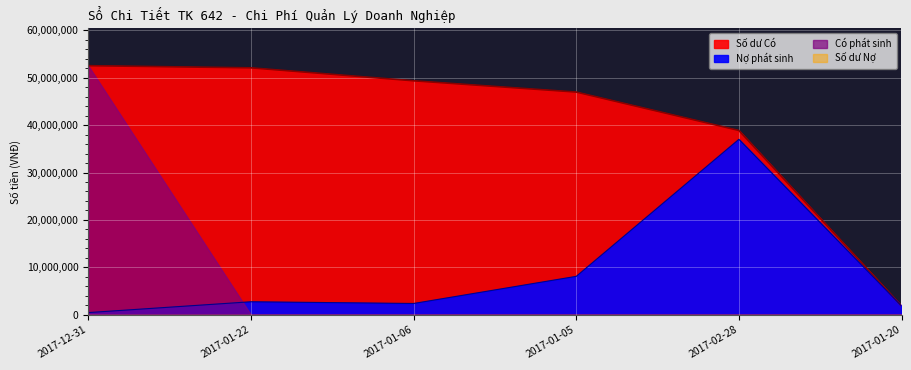

Is it true that Số dư Có equals 46960000 at 2017-01-05?

True